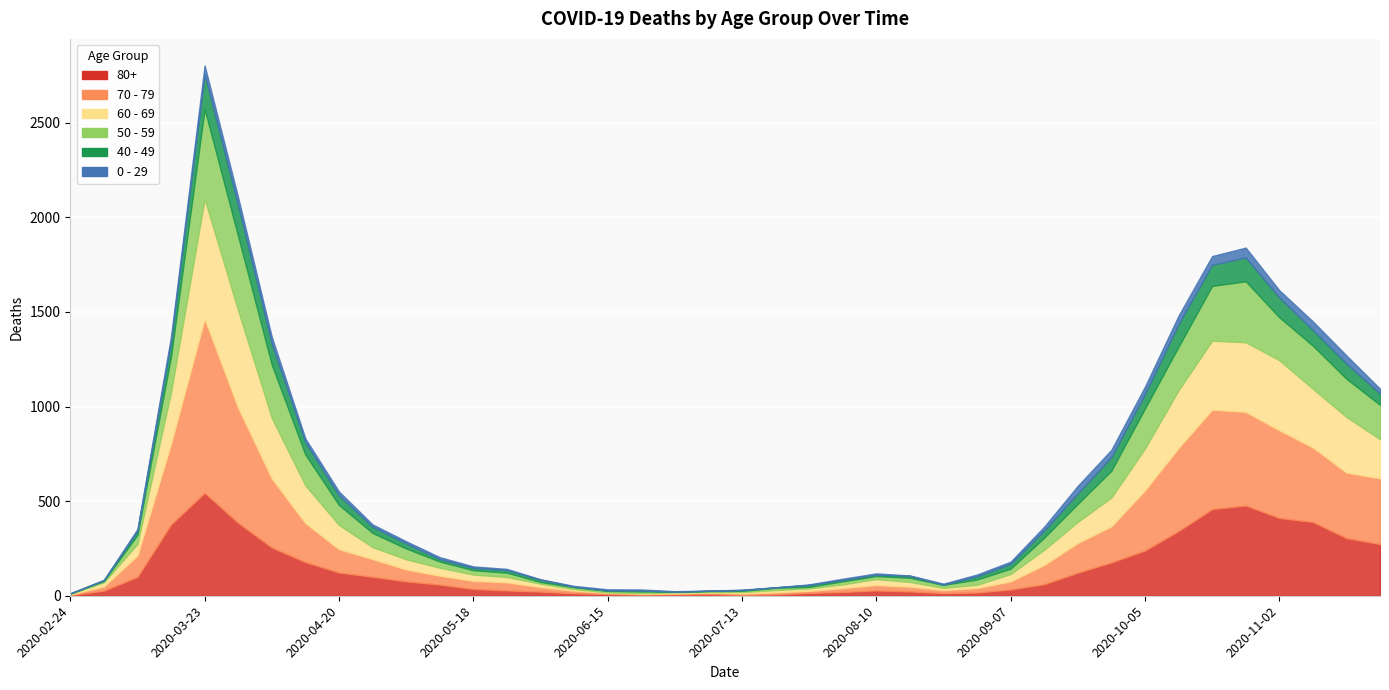

What is the difference between the 60 - 69 values at 2020-10-26 and 2020-05-11?

326